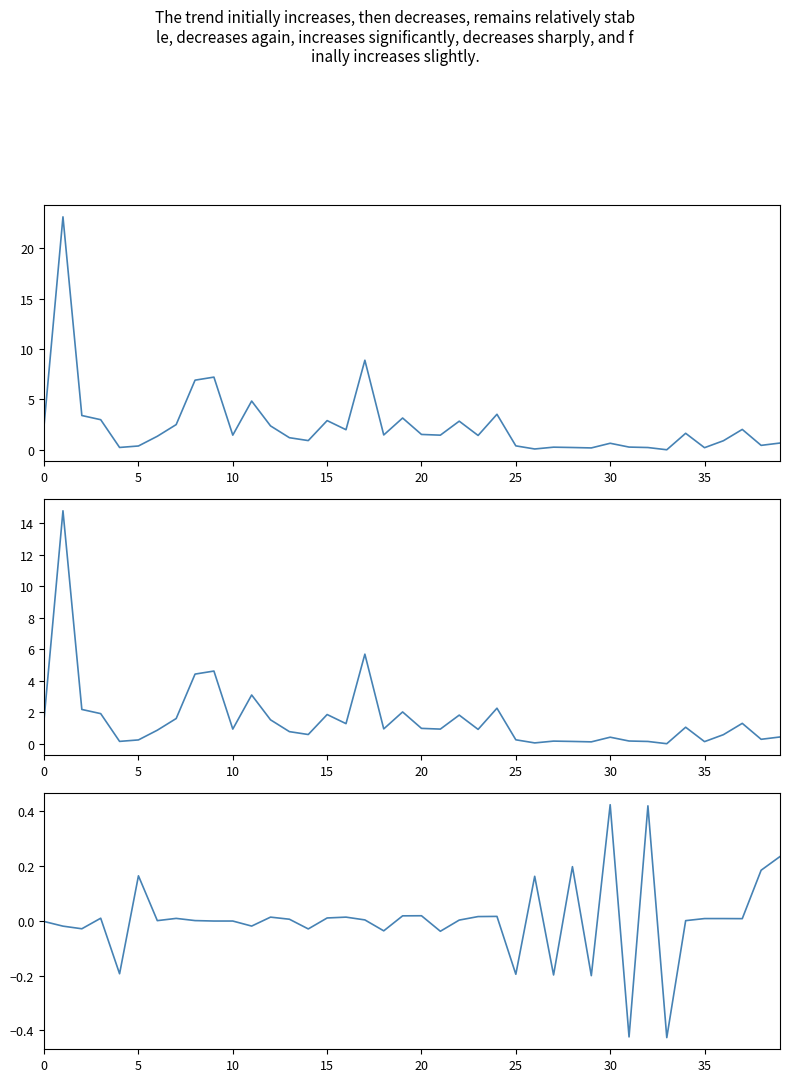

What are all the series names shown in the legend?

BR_R, BR_X, P_in